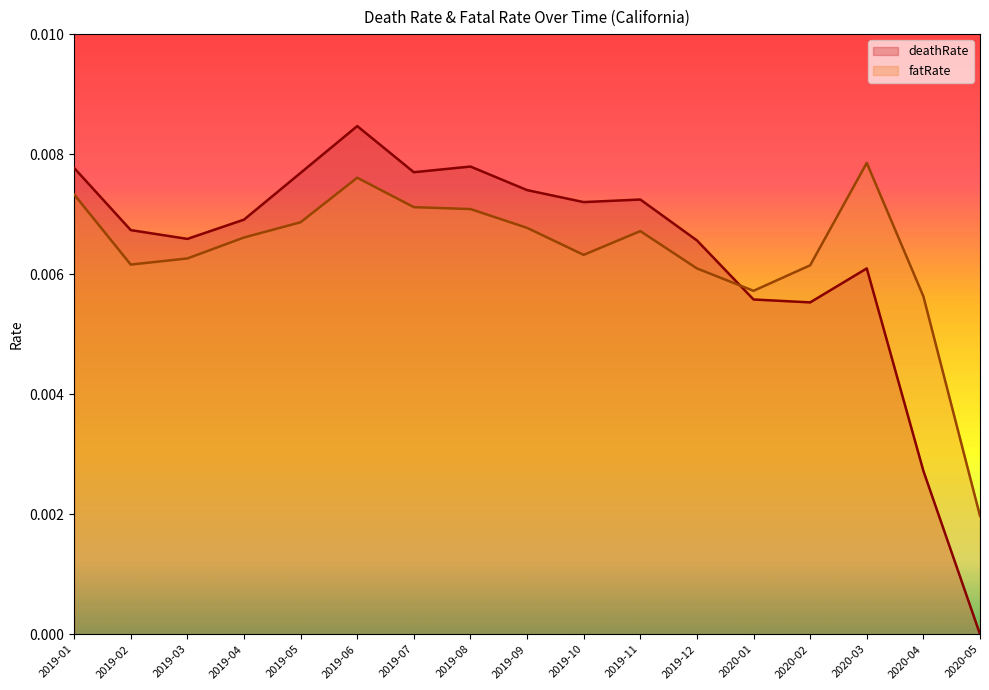

What is the label of the 15th point from the right?

2019-03